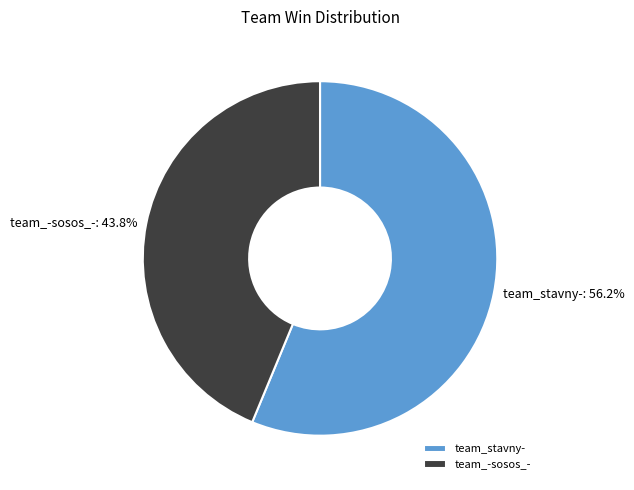

Approximately how many times larger is the value at team_-sosos_- compared to team_stavny-?

0.8